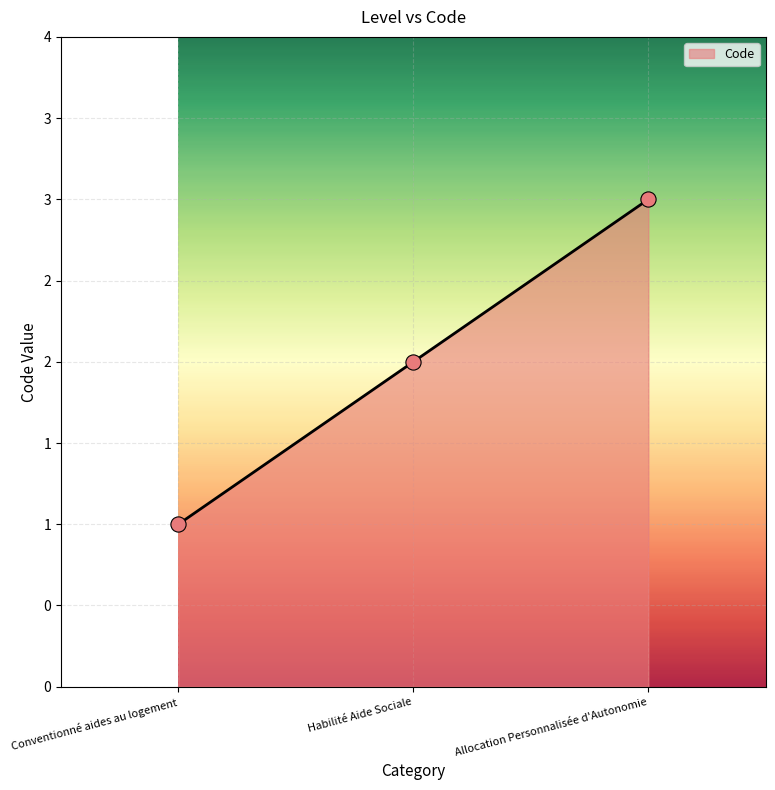

What is the ratio of the value at Habilité Aide Sociale to the value at Conventionné aides au logement?

2.0